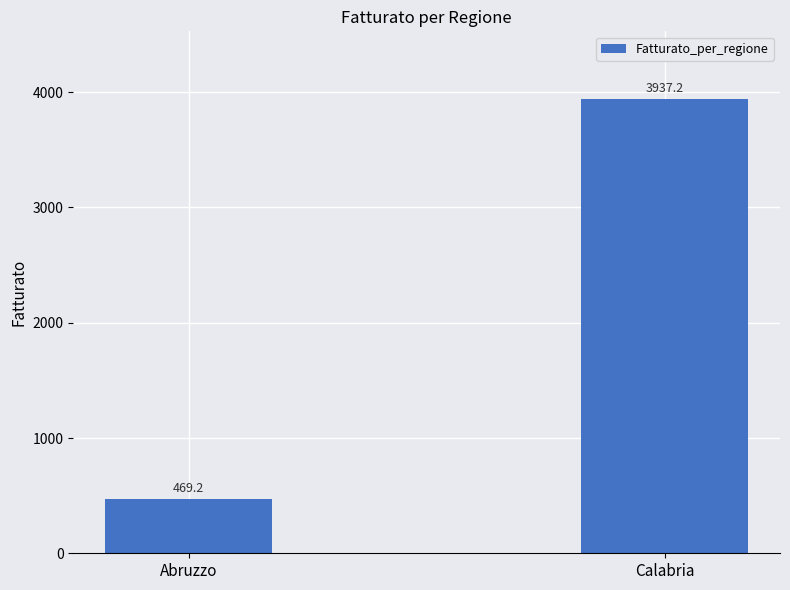

Which label corresponds to the largest value in the chart?

Calabria